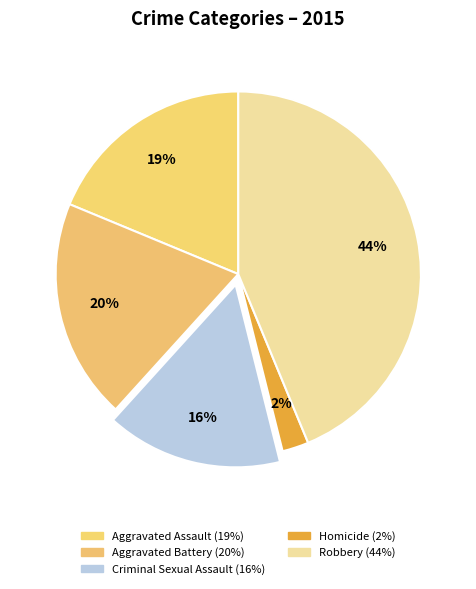

Rank the categories by value from lowest to highest.

Homicide, Criminal Sexual Assault, Aggravated Assault, Aggravated Battery, Robbery